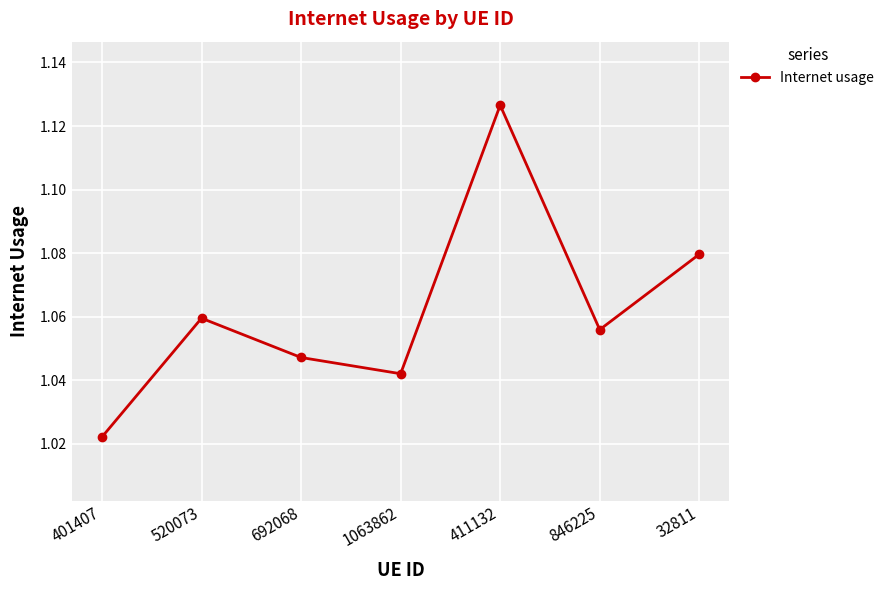

What is the label of the 6th point from the left?

846225